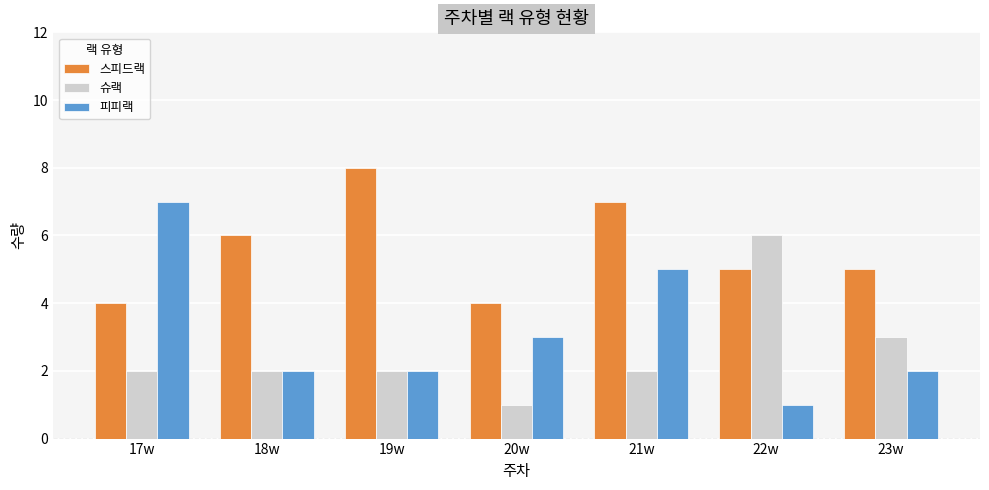

Reading left to right, transcribe all the data shown in this chart.

스피드랙: 4	6	8	4	7	5	5
슈랙: 2	2	2	1	2	6	3
피피랙: 7	2	2	3	5	1	2